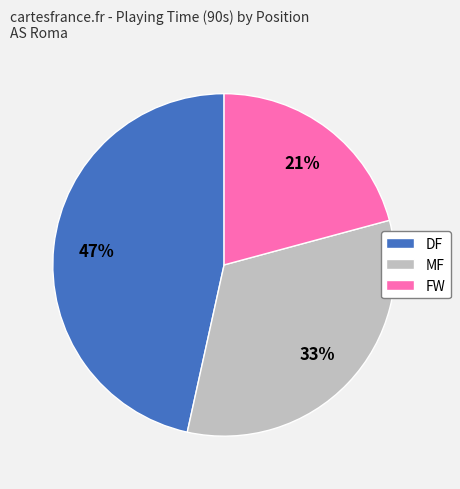

To the nearest percent, what is the difference between the FW and MF slice percentages?

12%